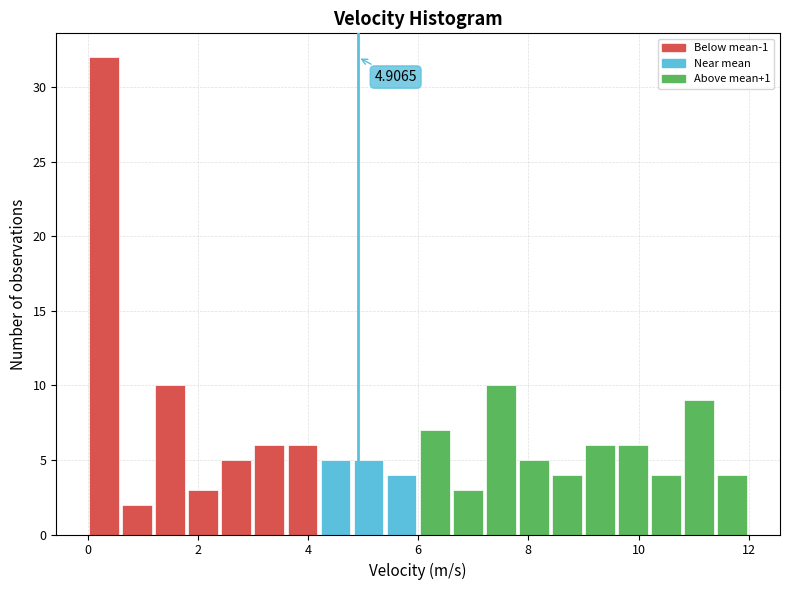

Read against the x-axis, roughly where is the centre of the tallest bar?

0.4